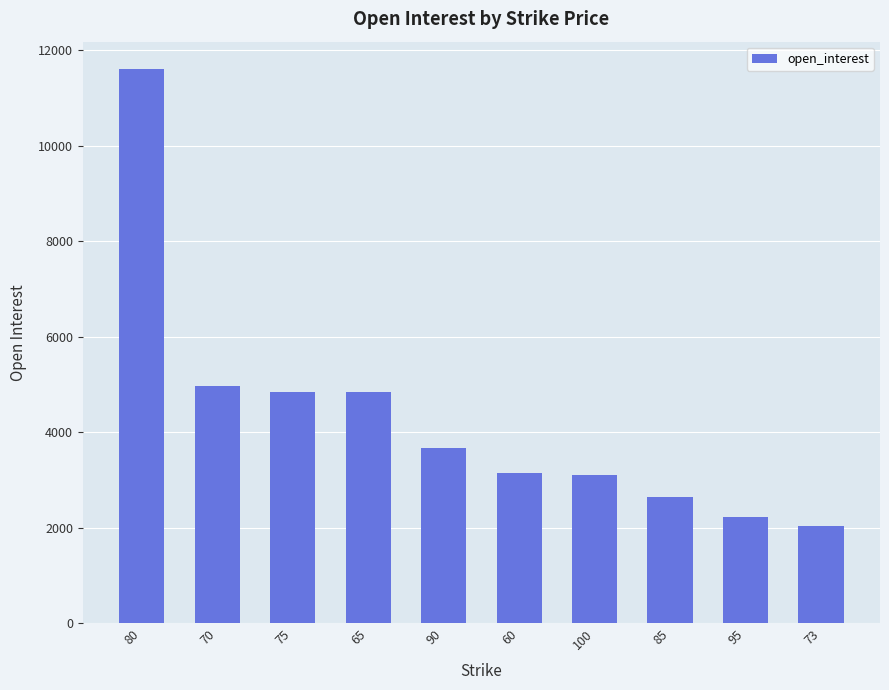

What is the average value?

4302